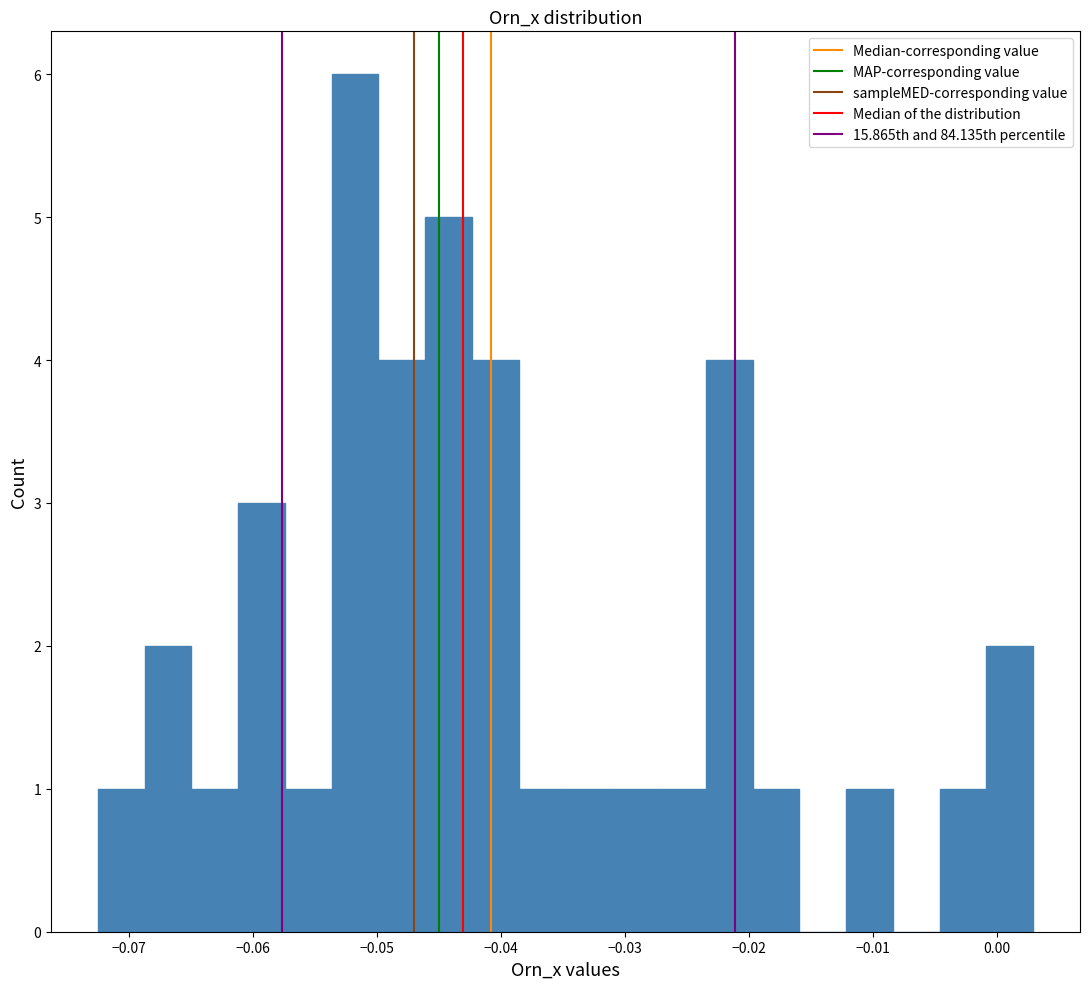

Around what value on the x-axis is the tallest bar? Give the approximate position of its centre, as read against the axis.

-0.052